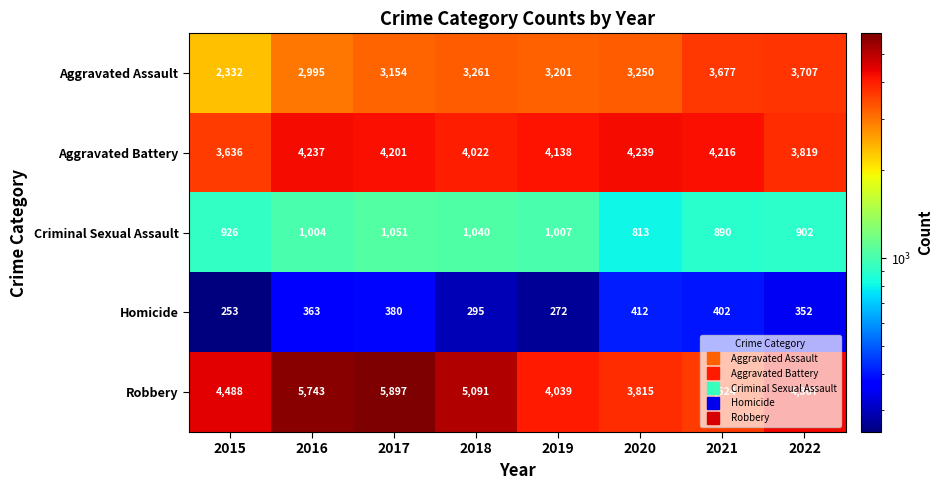

Where is Aggravated Battery nearest to the value 3937?

2018